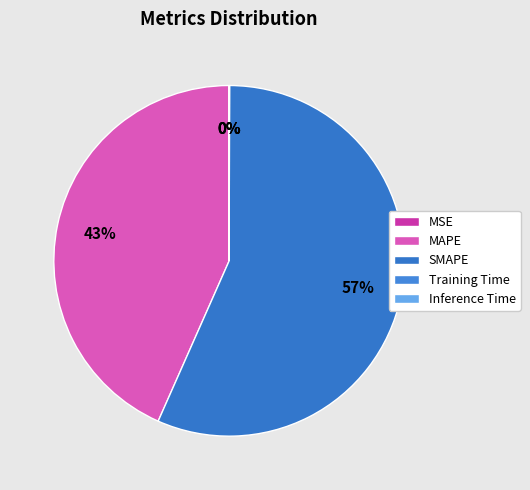

How many segments does this pie chart have?

5